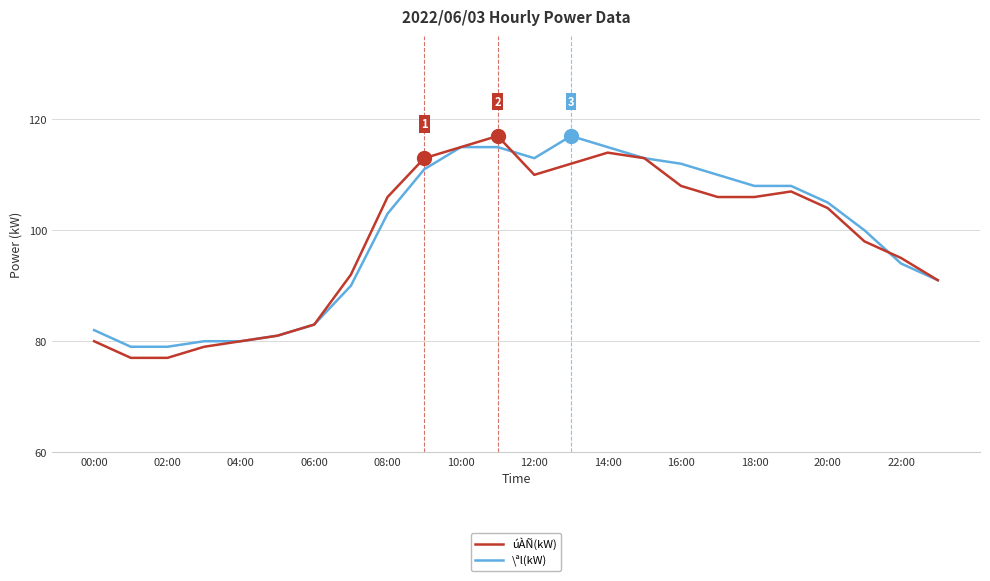

What is the smallest value displayed?

77